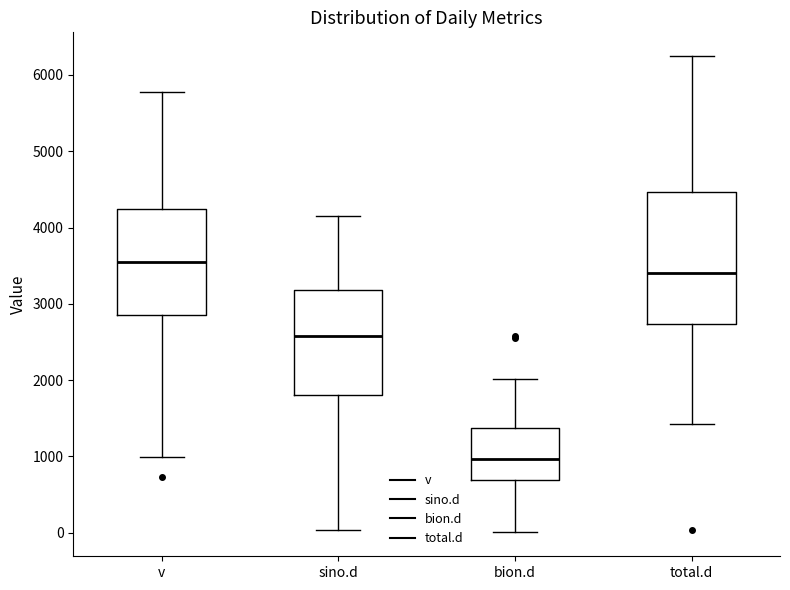

Reading left to right, transcribe this box plot: for each box, give where its median line is, the range the box spans, and where its two whiskers end, as read against the y-axis. The values are not printed on the chart, so give them approximately, as read against the axis.

v: median 3500, box 2800 to 4200, whiskers 1000 to 5800
sino.d: median 2600, box 1800 to 3200, whiskers 0 to 4100
bion.d: median 1000, box 700 to 1400, whiskers 0 to 2000
total.d: median 3400, box 2700 to 4500, whiskers 1400 to 6200